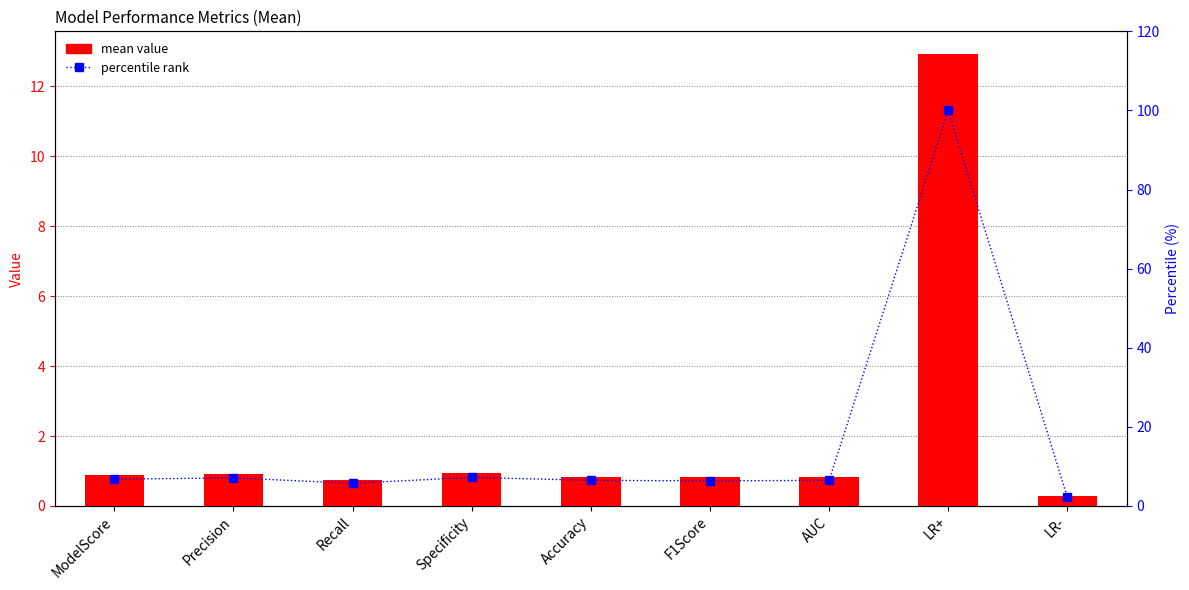

Reading left to right, transcribe all the data shown in this chart.

mean: 0.9	0.9	0.7	0.9	0.8	0.8	0.8	12.9	0.3
percentile rank: 6.8	7.1	5.7	7.2	6.5	6.3	6.5	100.0	2.2